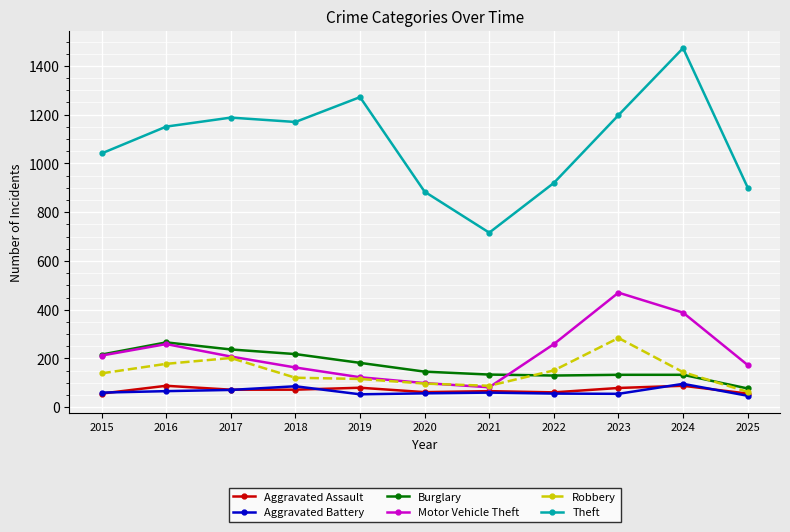

What is the difference between the highest and lowest values at 2017?

1117